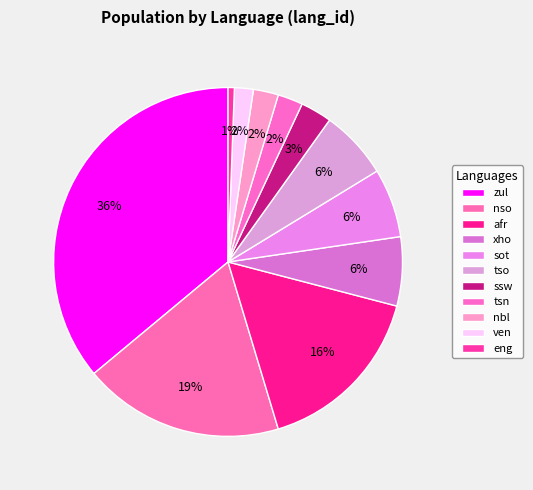

Which has a higher value, ssw or afr?

afr